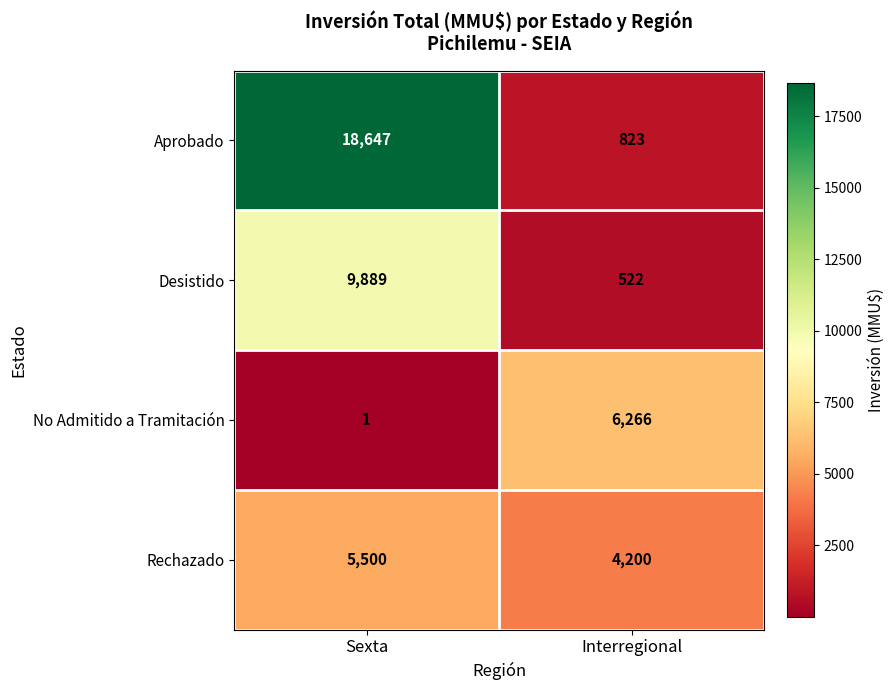

What is the difference between the maximum and minimum values in the Rechazado series?

1300